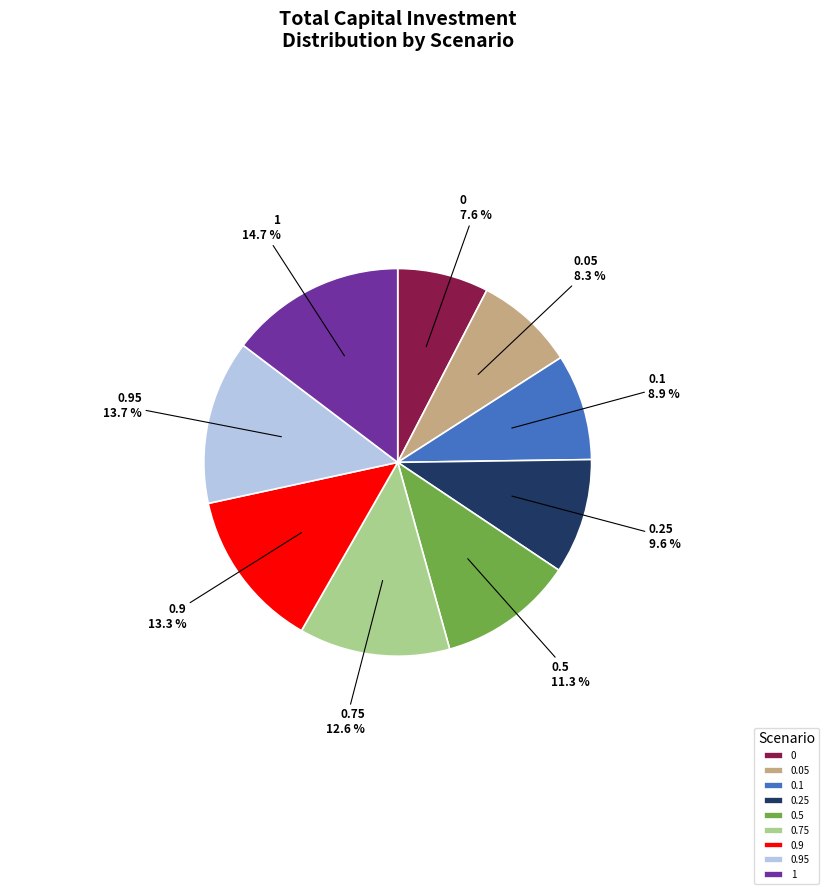

To the nearest percent, what portion does 0.25 represent?

10%